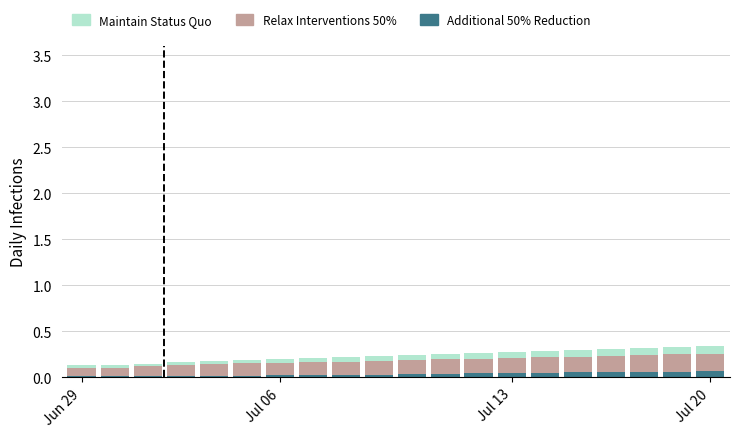

What is the sum of all Additional 50% Reduction values?

0.6